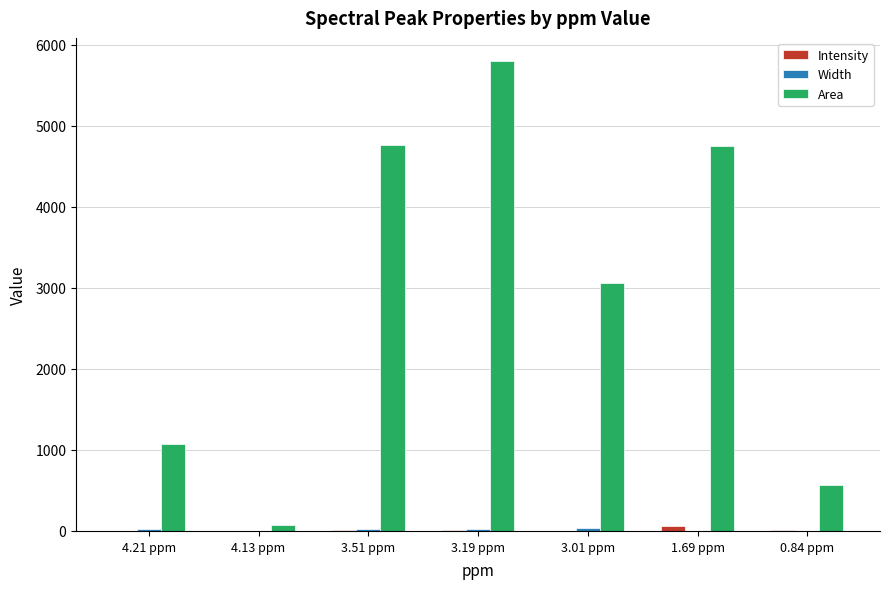

Which series changed the most between 3.51 ppm and 3.19 ppm?

Area